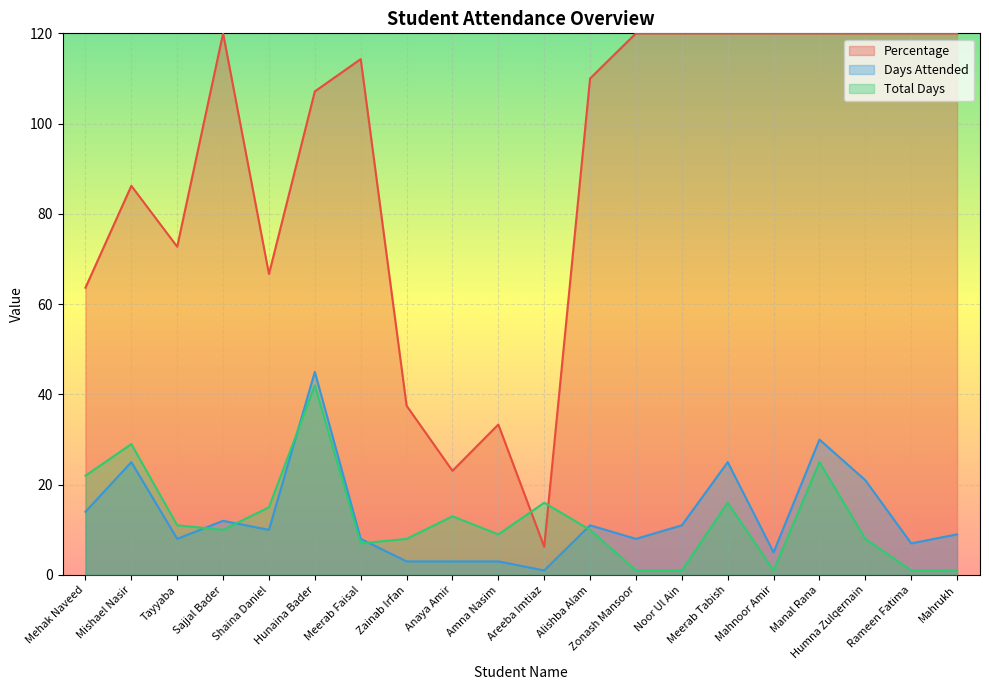

What is the difference between the maximum and minimum values in the Total Days series?

41.0